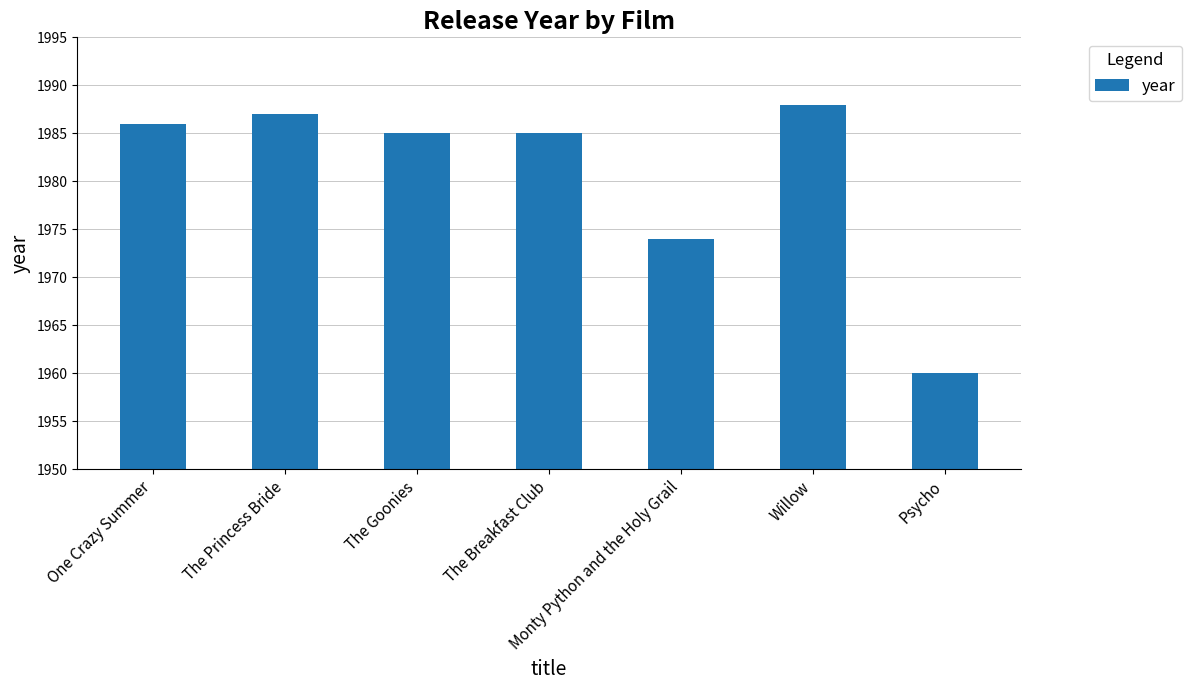

What is the change in value from One Crazy Summer to The Princess Bride?

+1